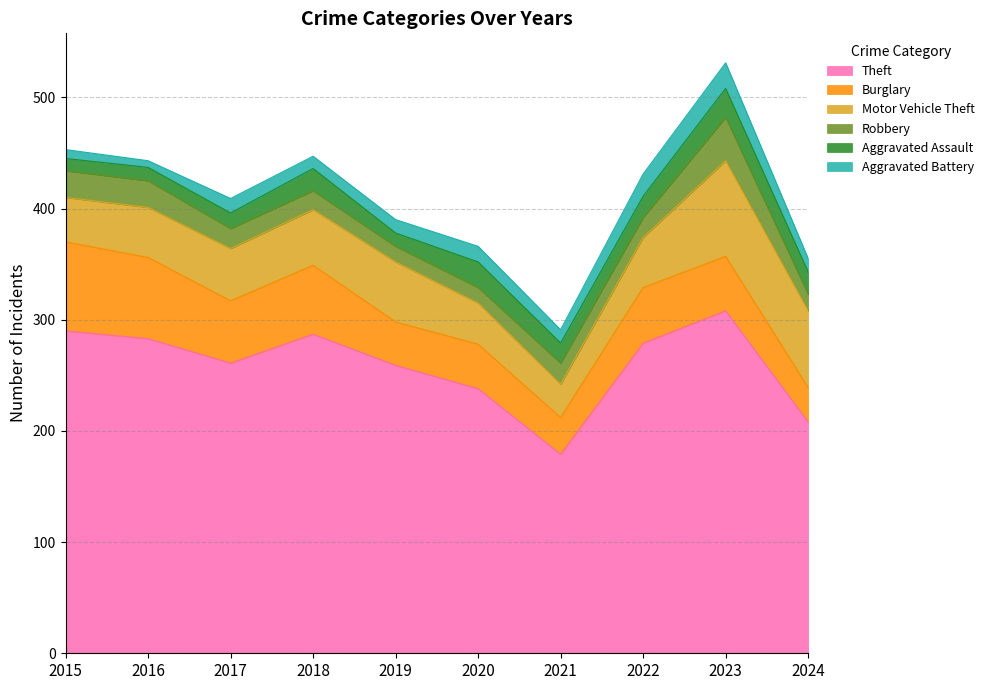

At 2021, list the series in order from largest to smallest.

Theft, Burglary, Motor Vehicle Theft, Robbery, Aggravated Assault, Aggravated Battery